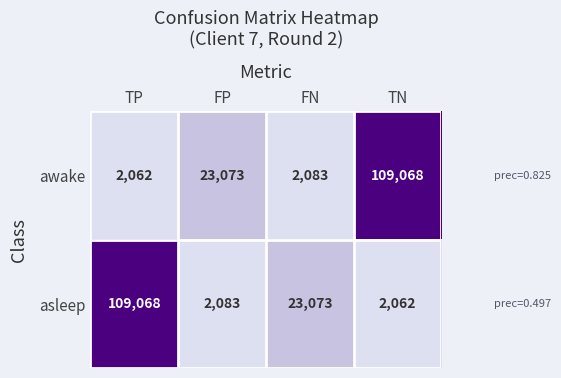

True or false: awake has a value of 54469 at TN.

False